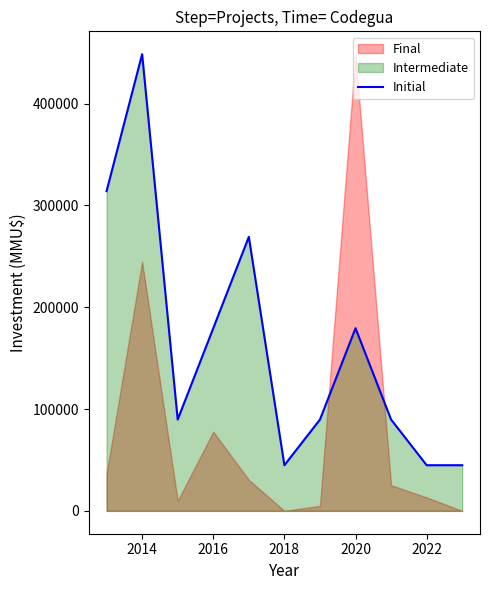

The value of Initial at 2020 is 179400. True or false?

True